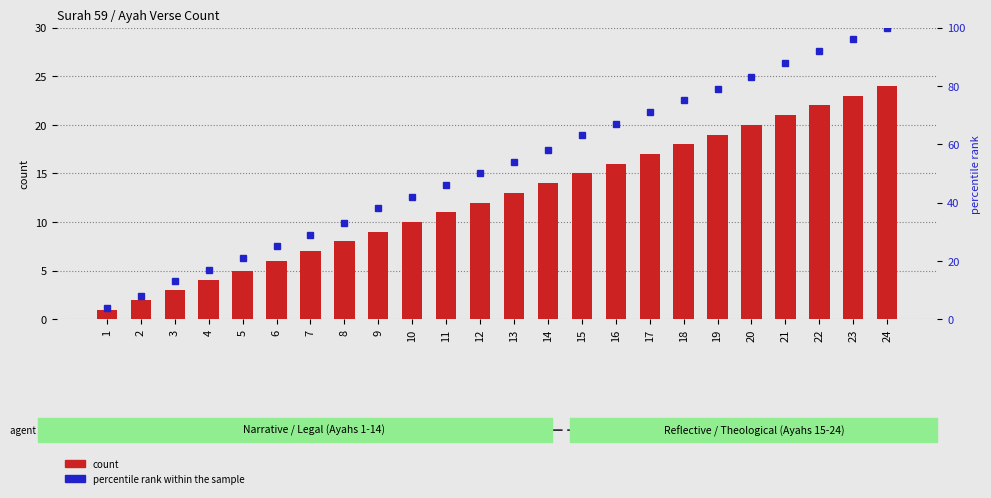

What is the total value across all series at 4?

21